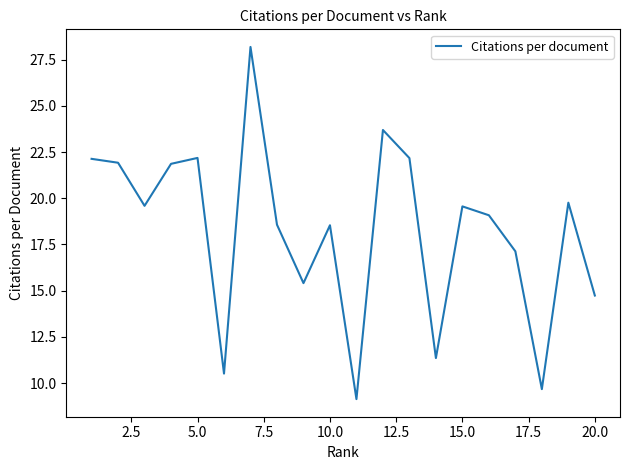

What is the minimum value shown in the chart?

9.1